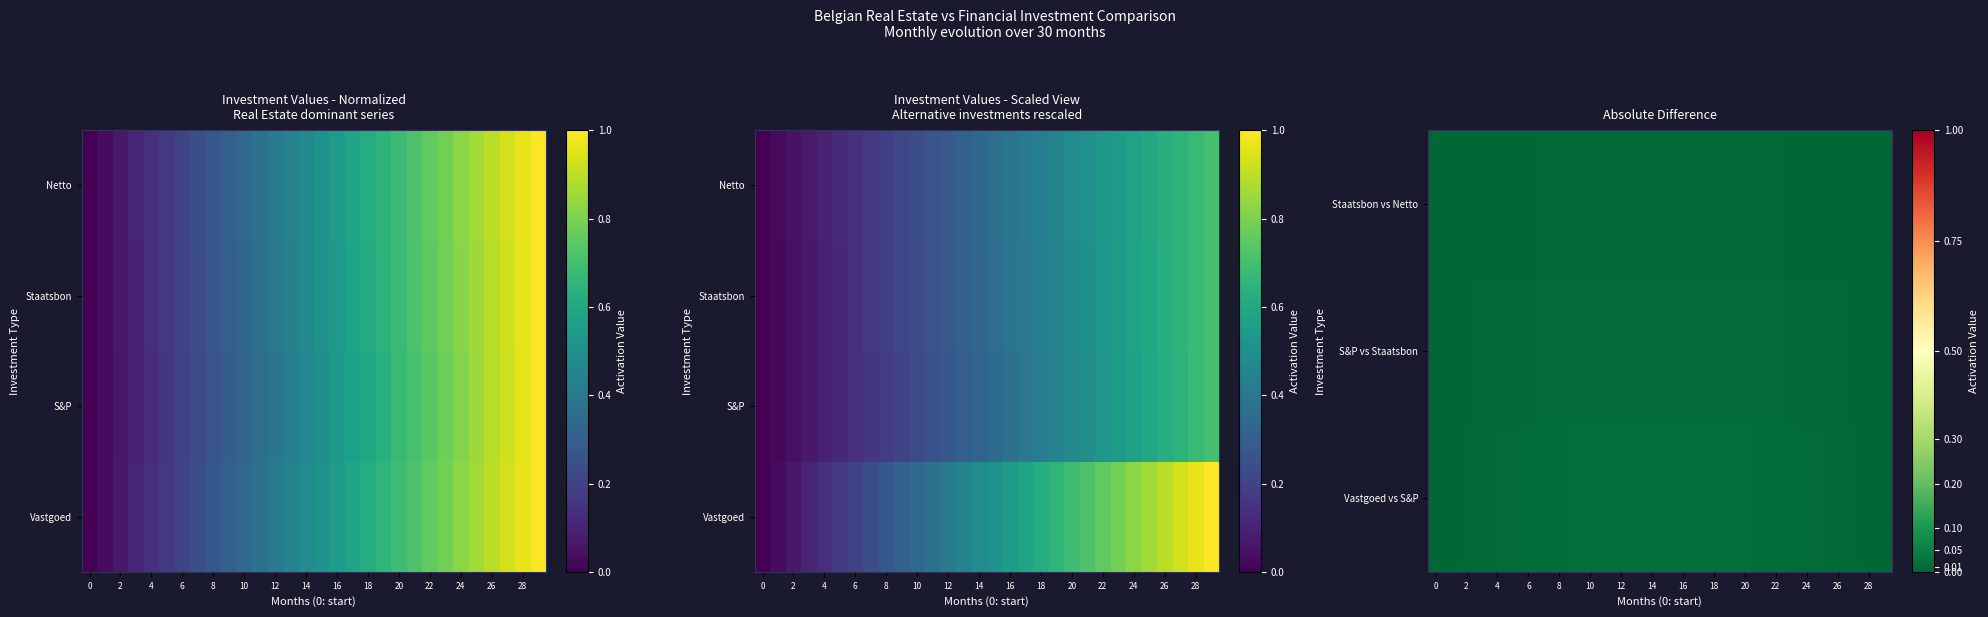

The Staatsbon vs Netto series shows 0.0 at 28. True or false?

False